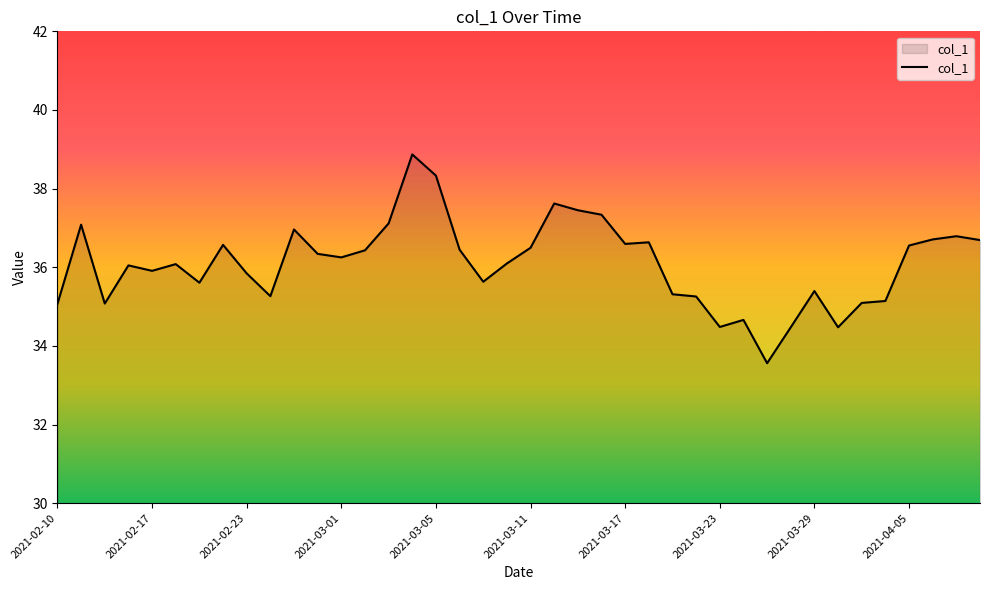

What is the smallest value displayed?

33.6